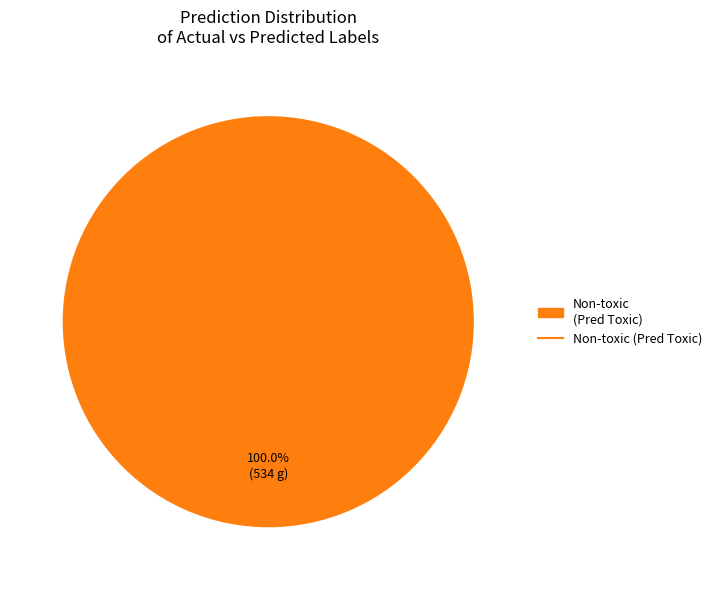

Does any single category account for the majority?

Yes